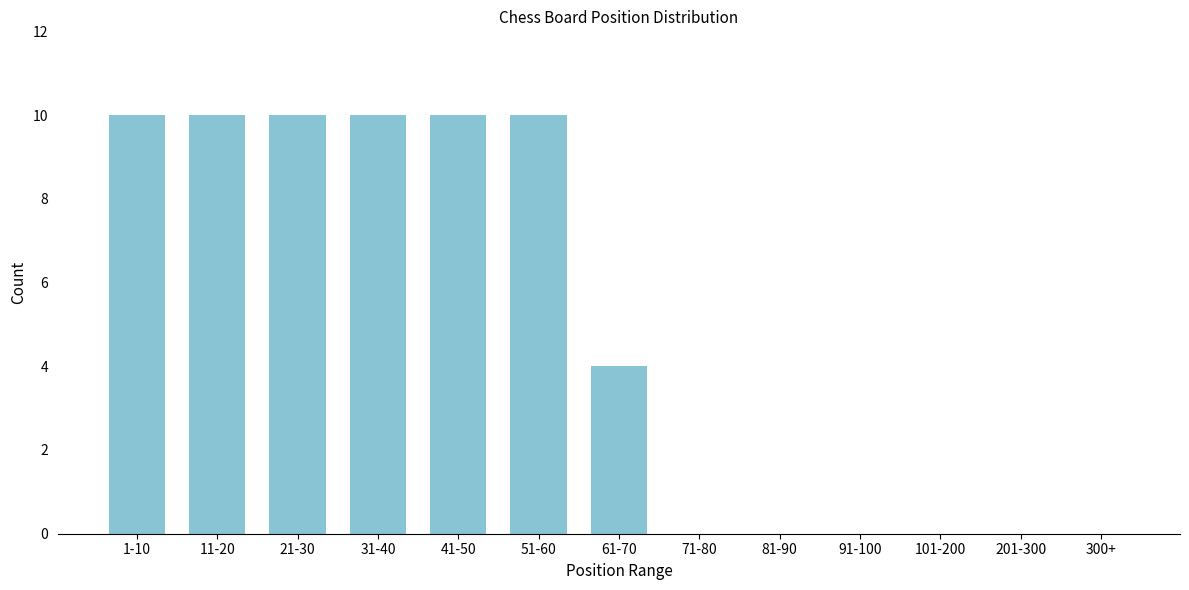

Reading right to left, extract all data points from this chart.

300+=0	201-300=0	101-200=0	91-100=0	81-90=0	71-80=0	61-70=4	51-60=10	41-50=10	31-40=10	21-30=10	11-20=10	1-10=10